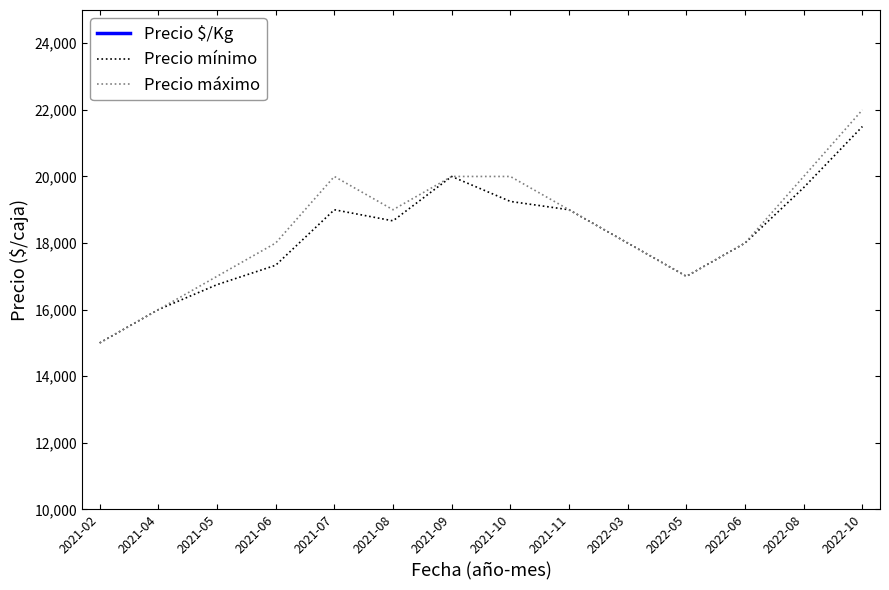

What is the difference between the highest and lowest values at 2022-05?

15684